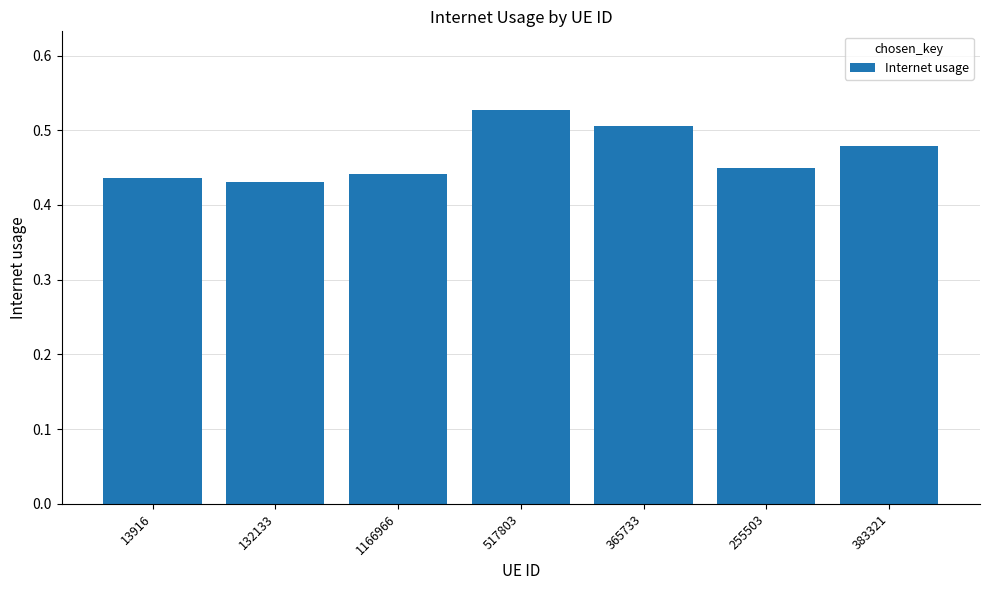

What is the label of the 7th bar from the left?

383321